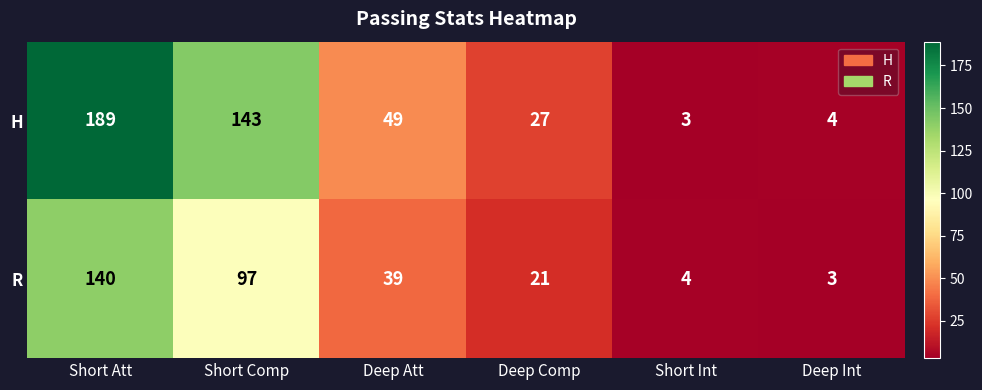

Reading left to right, list all the values displayed in this chart.

H: 189	143	49	27	3	4
R: 140	97	39	21	4	3